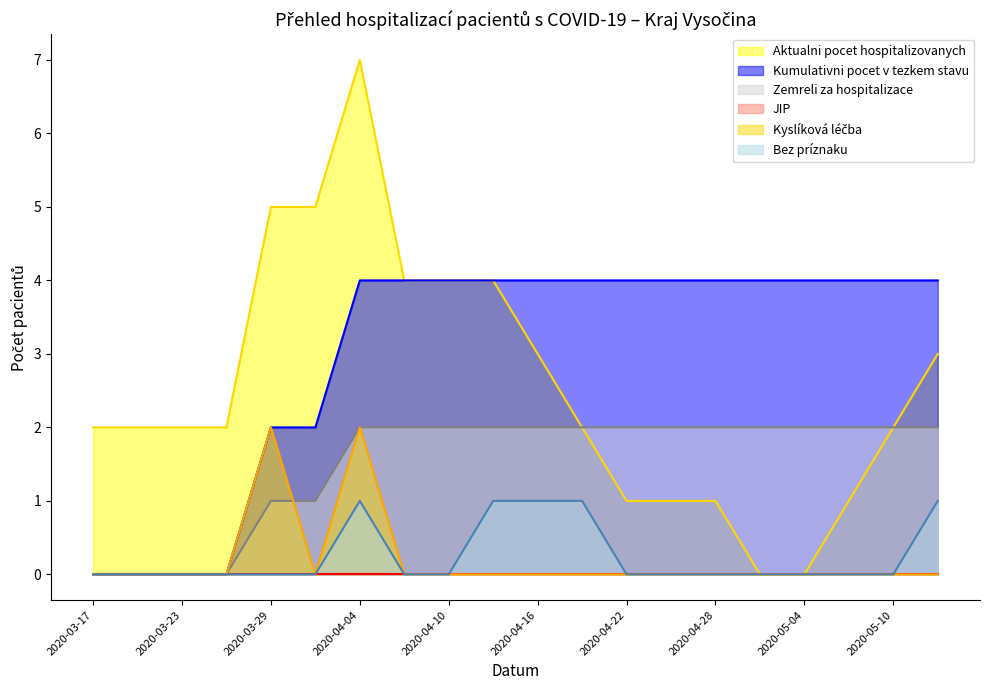

Which series has the largest total across all categories?

Kumulativni pocet v tezkem stavu